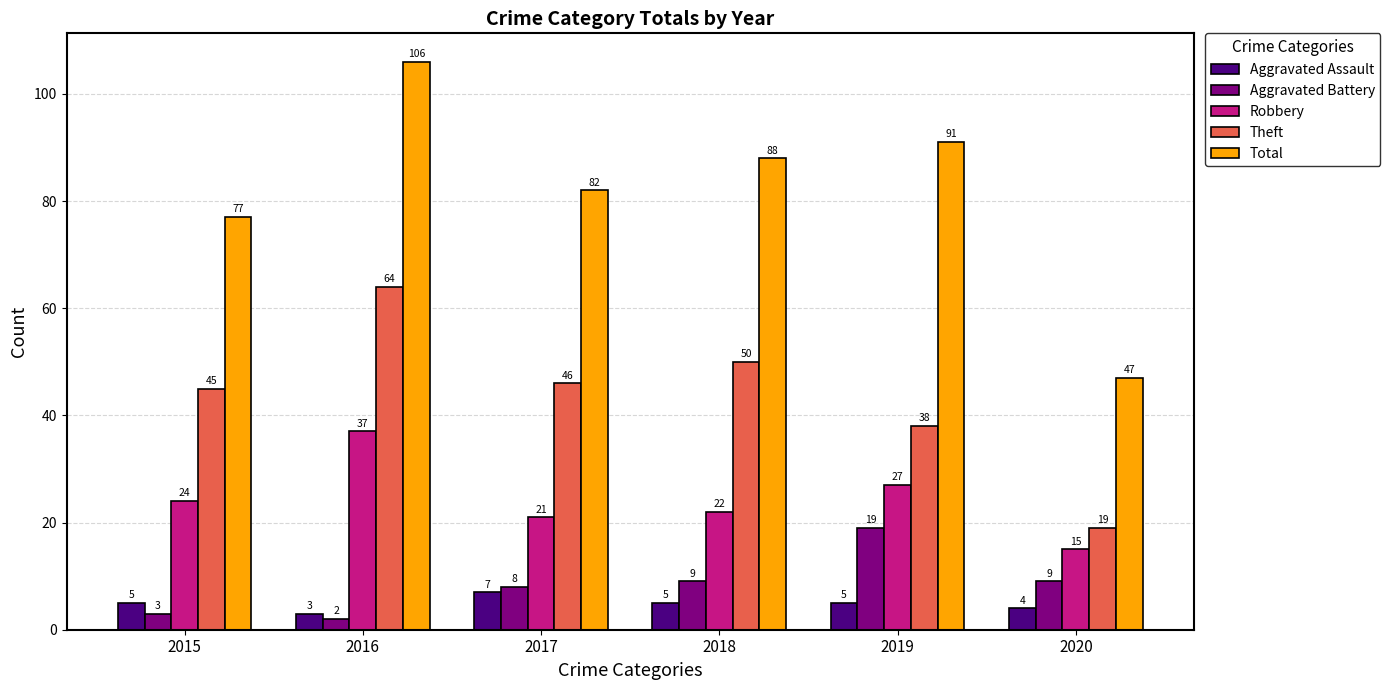

Which label corresponds to the smallest value in the chart?

2016